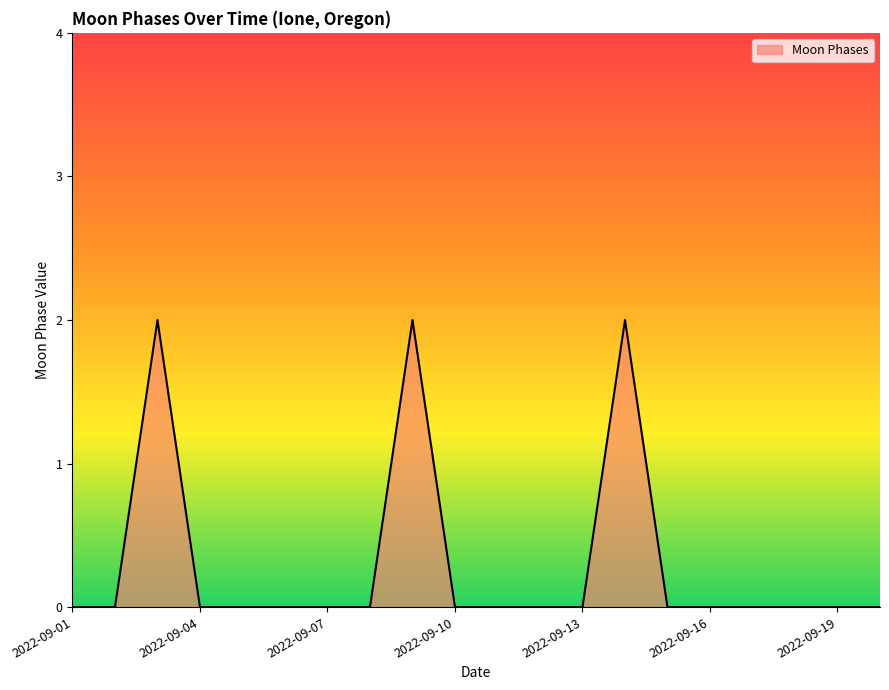

Does the chart display data point markers on the line(s)?

No